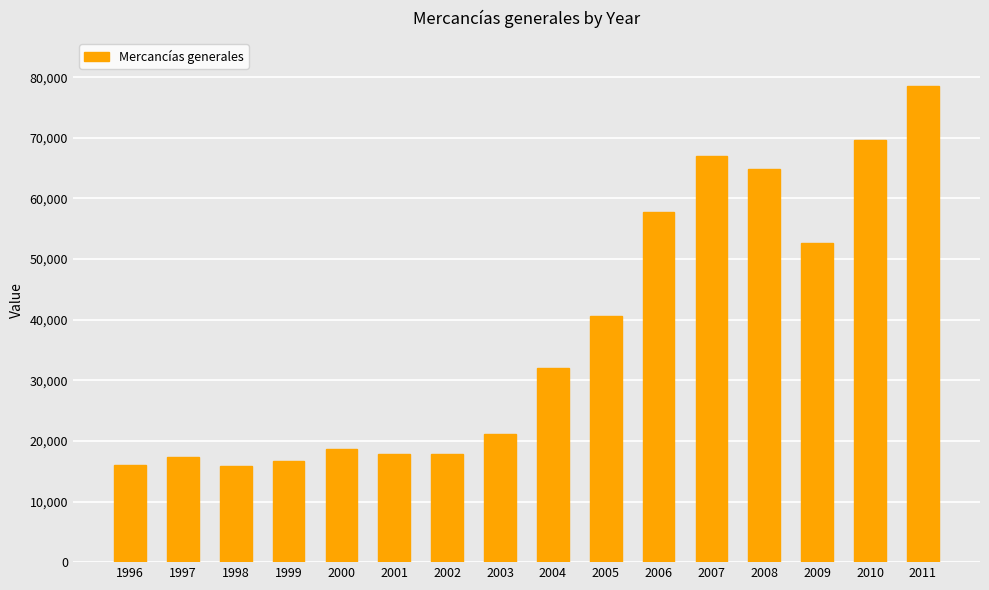

Are the bars horizontal?

No